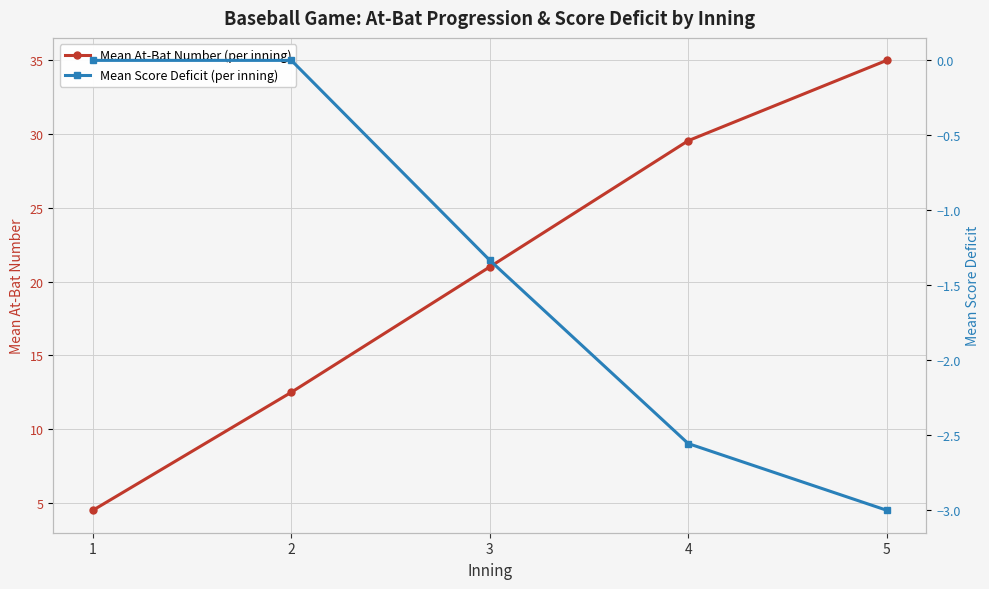

True or false: Mean Score Deficit (per inning) and Mean At-Bat Number (per inning) intersect in this chart.

False